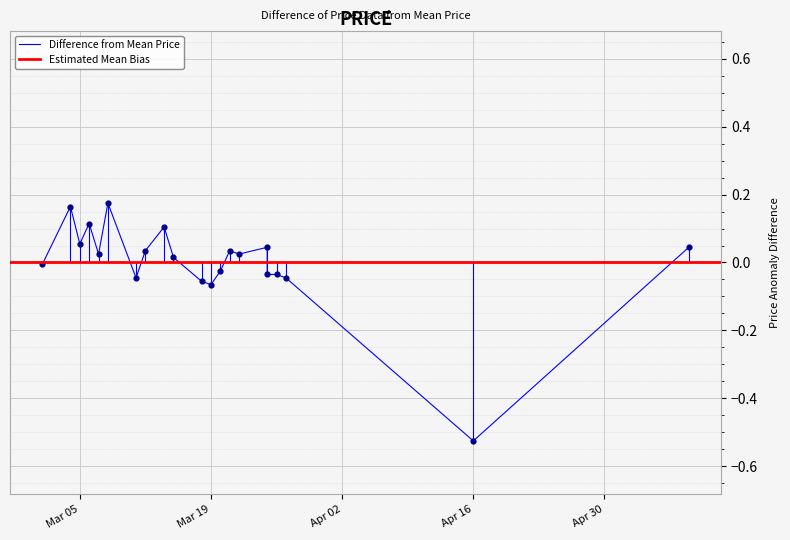

What is the change in value from 2024-03-04 to 2024-03-05?

-0.1